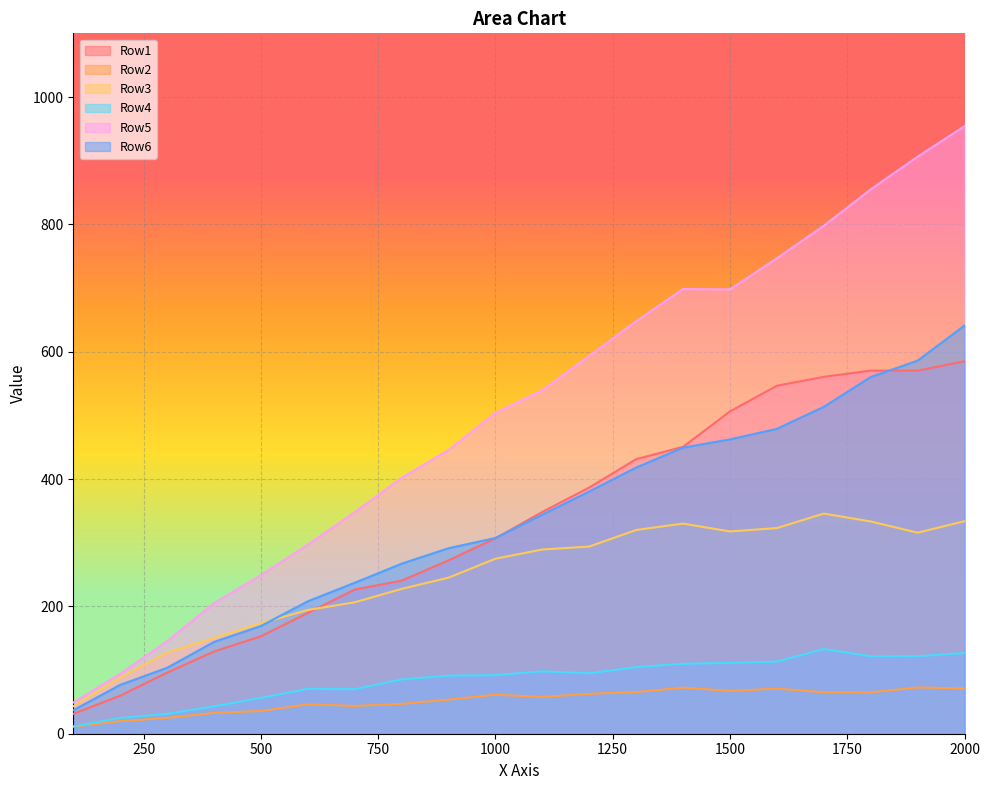

How many lines are shown in the chart?

6